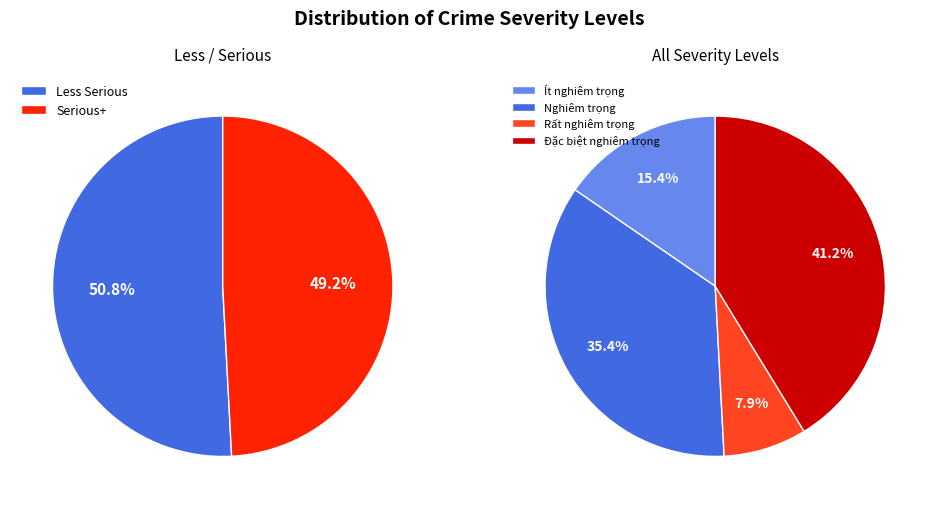

How many segments does this pie chart have?

4